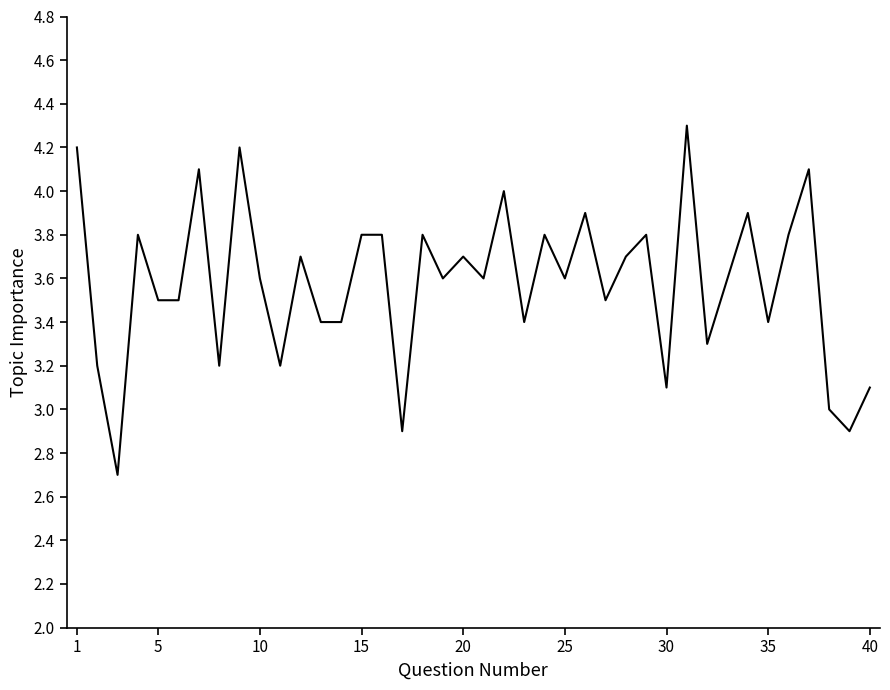

What is the minimum value shown in the chart?

2.7